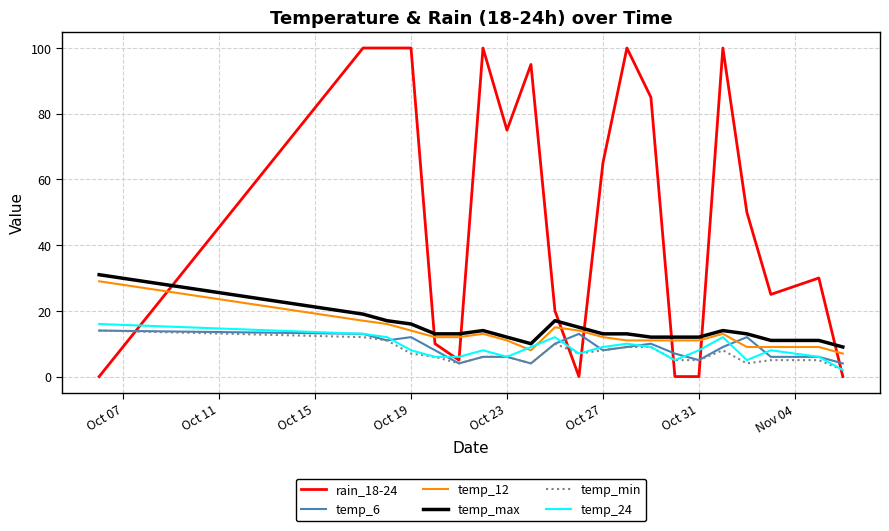

Which series has the largest total across all categories?

rain_18-24